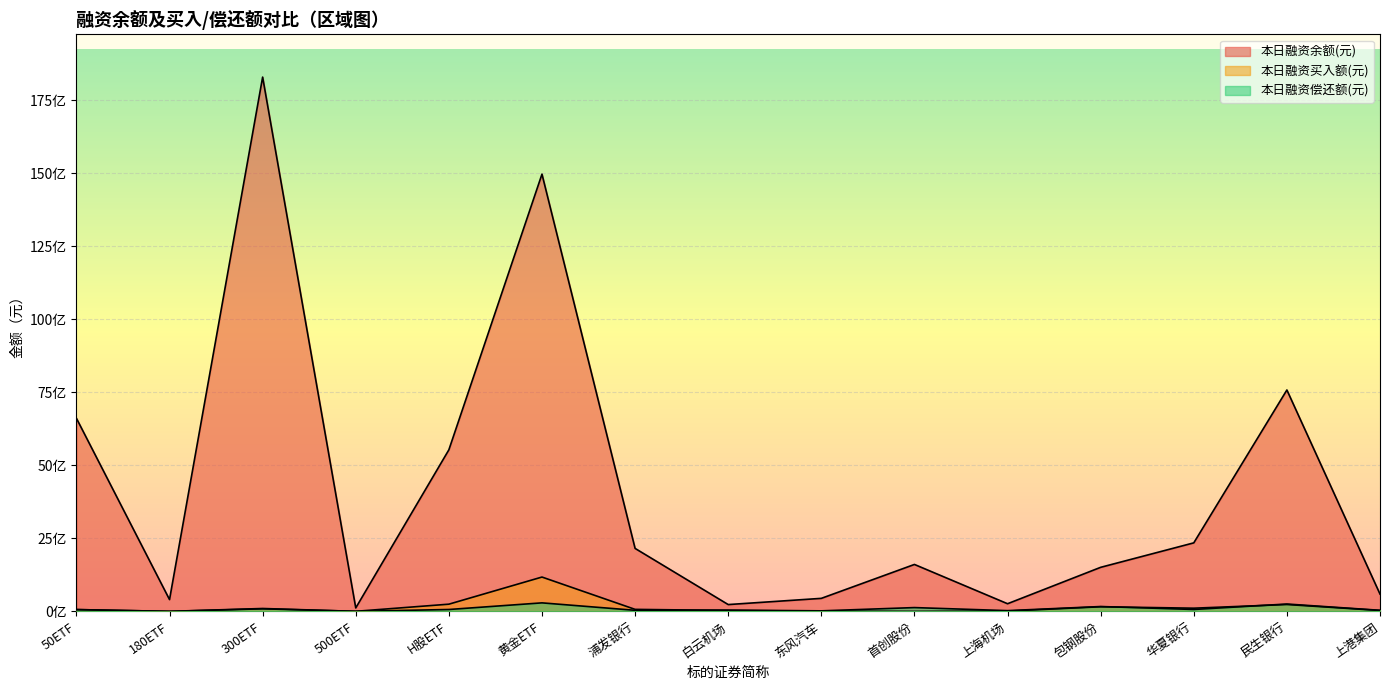

What is the minimum value for 本日融资偿还额(元)?

1469127